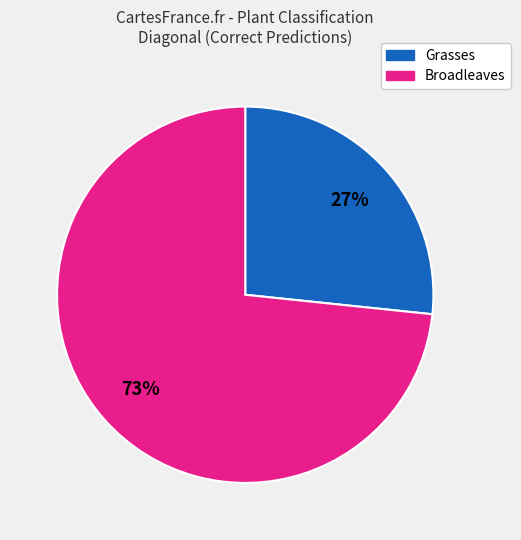

Is there a majority slice in this chart?

Yes